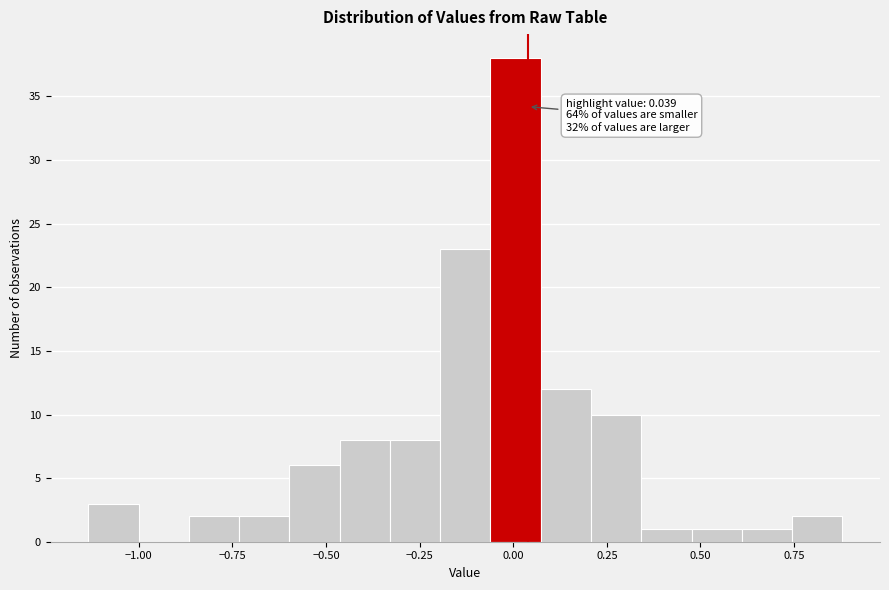

Around what value on the x-axis is the tallest bar? Give the approximate position of its centre, as read against the axis.

0.00